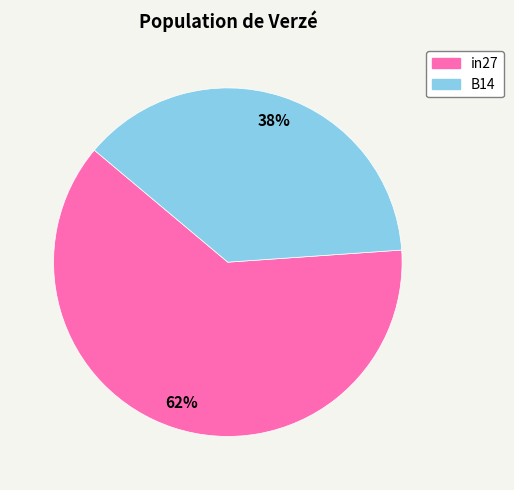

To the nearest percent, what is the average slice percentage?

50%